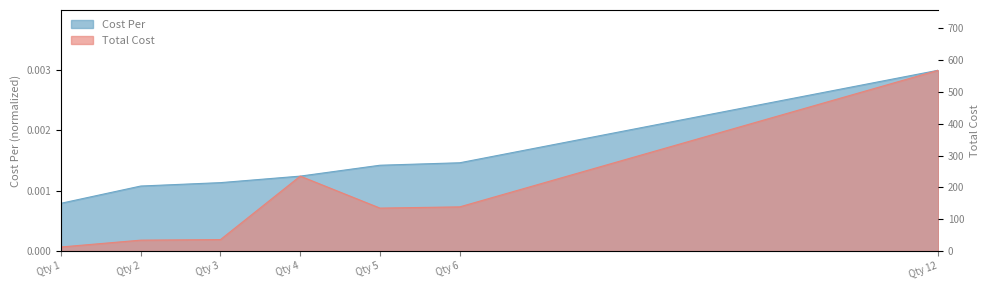

Rank the series by their average value, from highest to lowest.

Cost Per, Total Cost